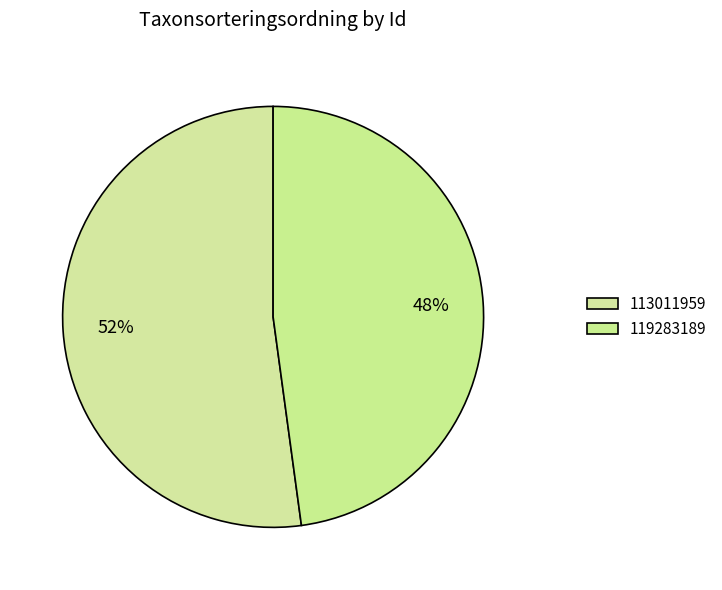

The 113011959 slice represents 45% of the pie. True or false?

False